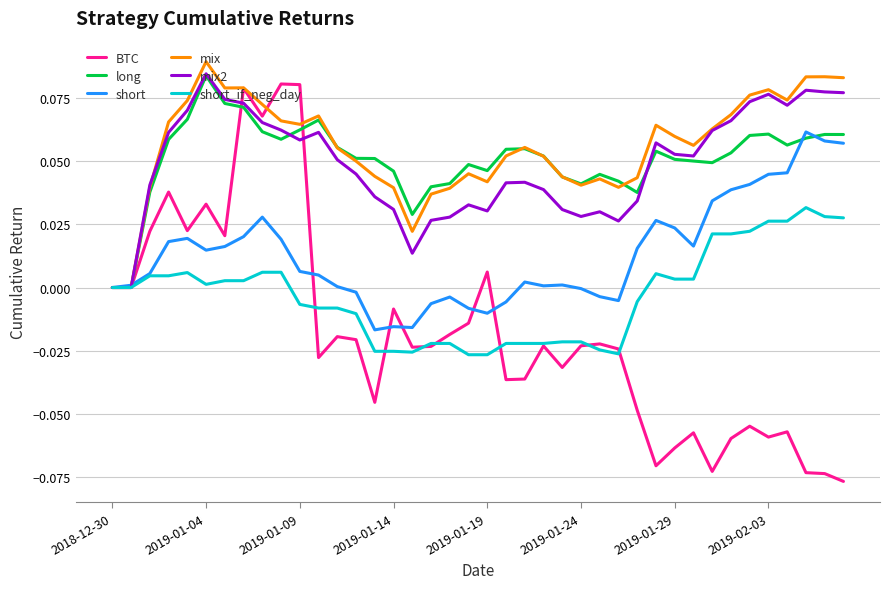

After their last crossing, which series has the higher values: BTC or mix?

mix